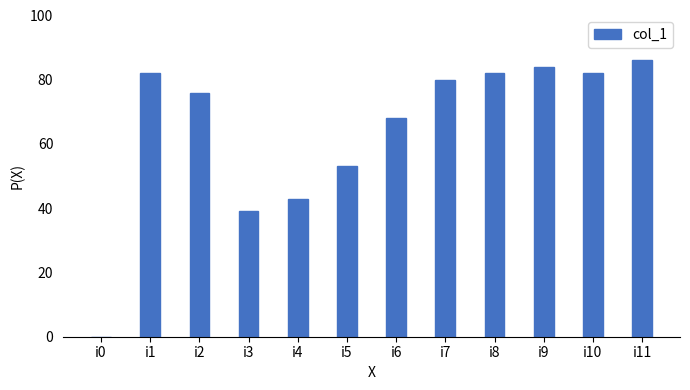

Read the value at i4, to the nearest 5.

45